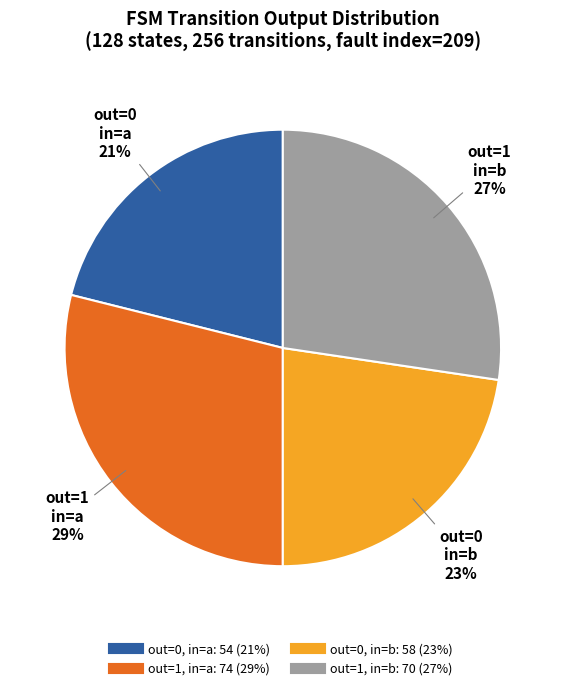

How many slices are in this pie chart?

4